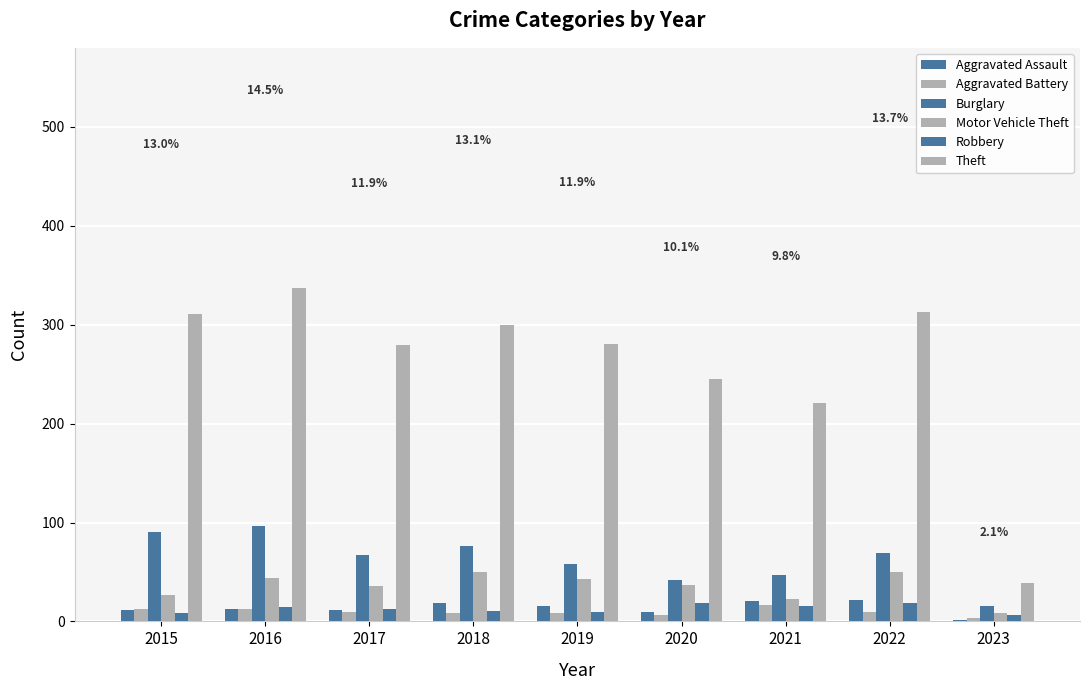

How many groups of bars are there?

9